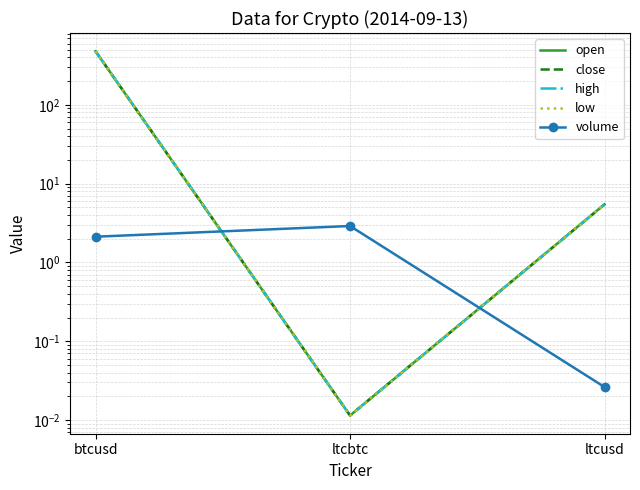

At which label does high reach its minimum?

ltcbtc